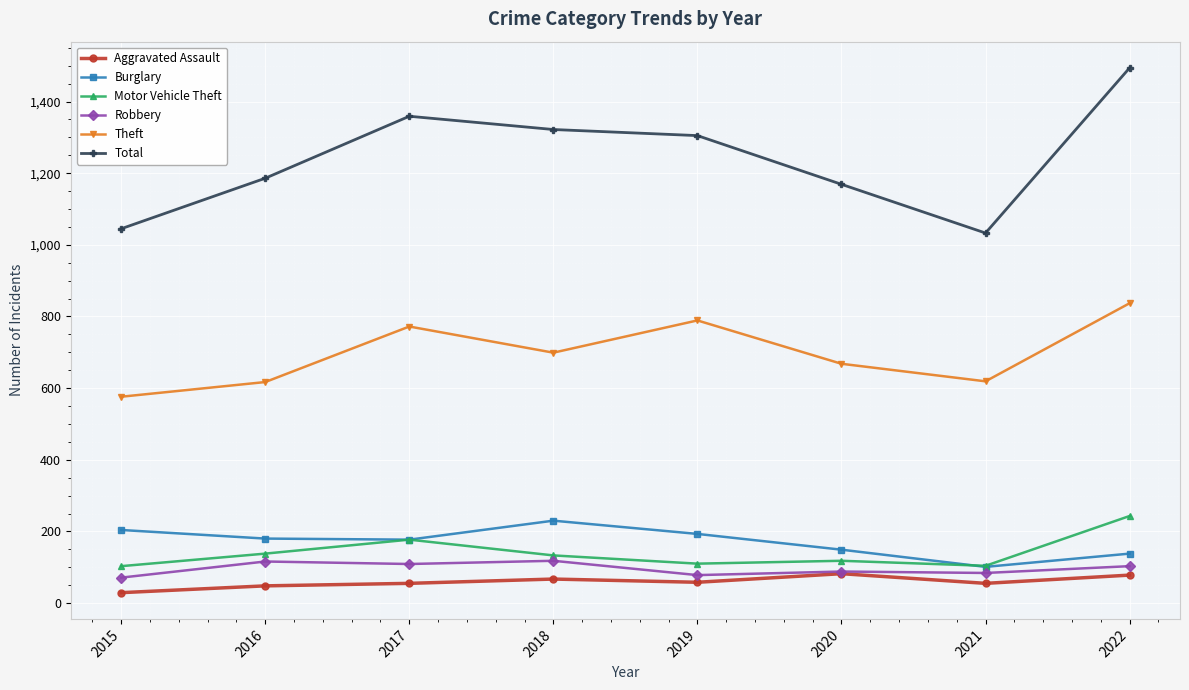

True or false: Robbery has a value of 71 at 2015.

True